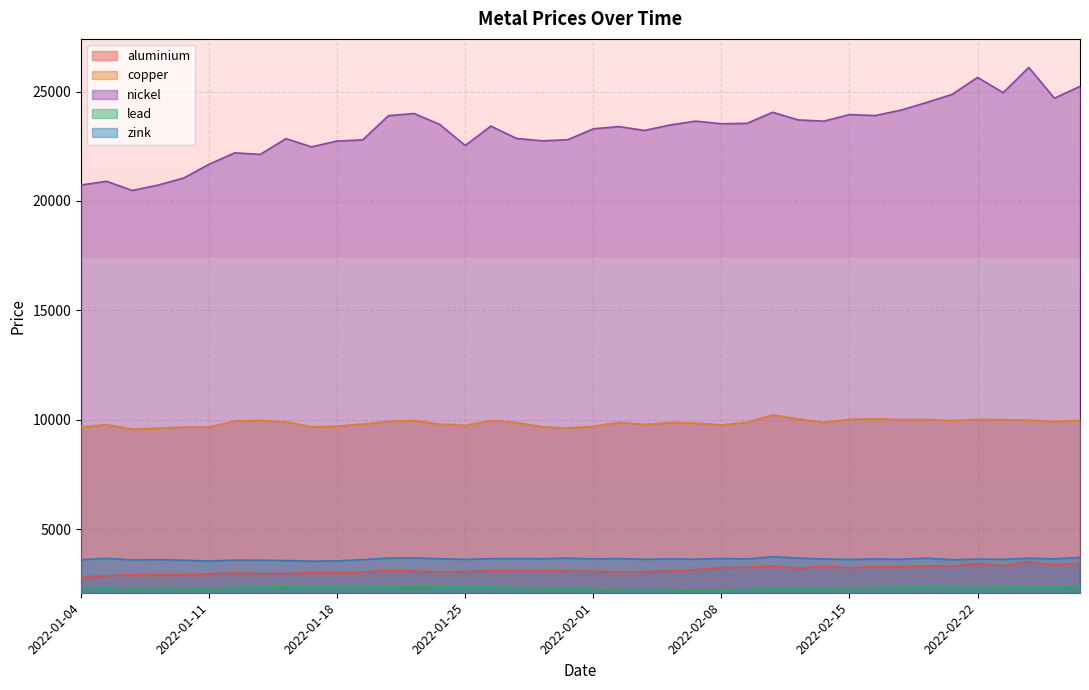

Rank the categories by zink value from lowest to highest.

2022-01-17, 2022-01-11, 2022-01-18, 2022-01-14, 2022-01-13, 2022-01-10, 2022-01-12, 2022-01-06, 2022-02-21, 2022-01-04, 2022-01-19, 2022-01-07, 2022-02-15, 2022-01-25, 2022-02-23, 2022-02-03, 2022-02-17, 2022-02-07, 2022-02-22, 2022-02-14, 2022-02-09, 2022-02-16, 2022-02-01, 2022-02-04, 2022-02-25, 2022-01-24, 2022-01-28, 2022-01-26, 2022-01-27, 2022-02-02, 2022-02-08, 2022-01-05, 2022-02-18, 2022-02-24, 2022-02-11, 2022-01-20, 2022-01-31, 2022-01-21, 2022-02-28, 2022-02-10